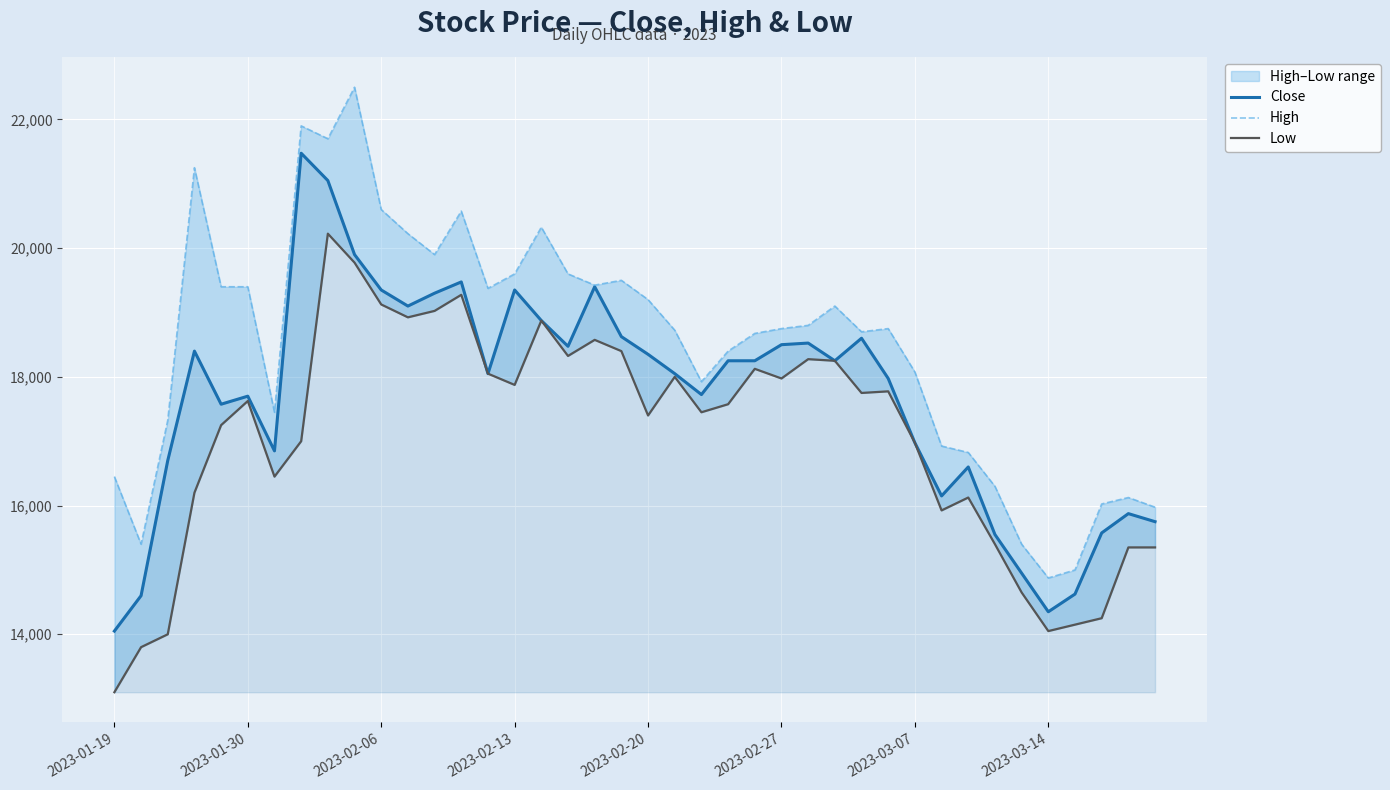

What is the smallest value displayed?

13100